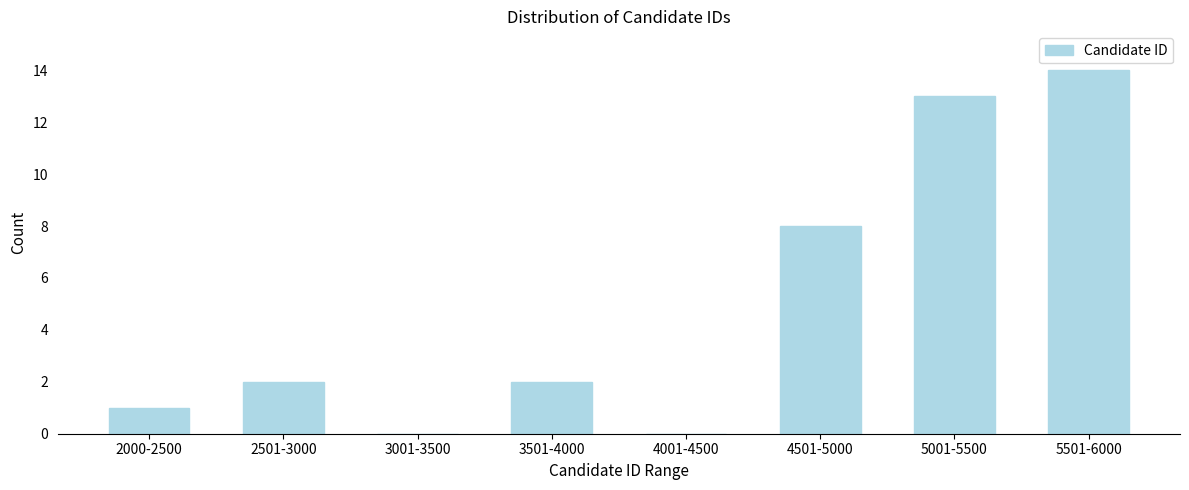

Reading left to right, list all the values displayed in this chart.

2000-2500=1	2501-3000=2	3001-3500=0	3501-4000=2	4001-4500=0	4501-5000=8	5001-5500=13	5501-6000=14